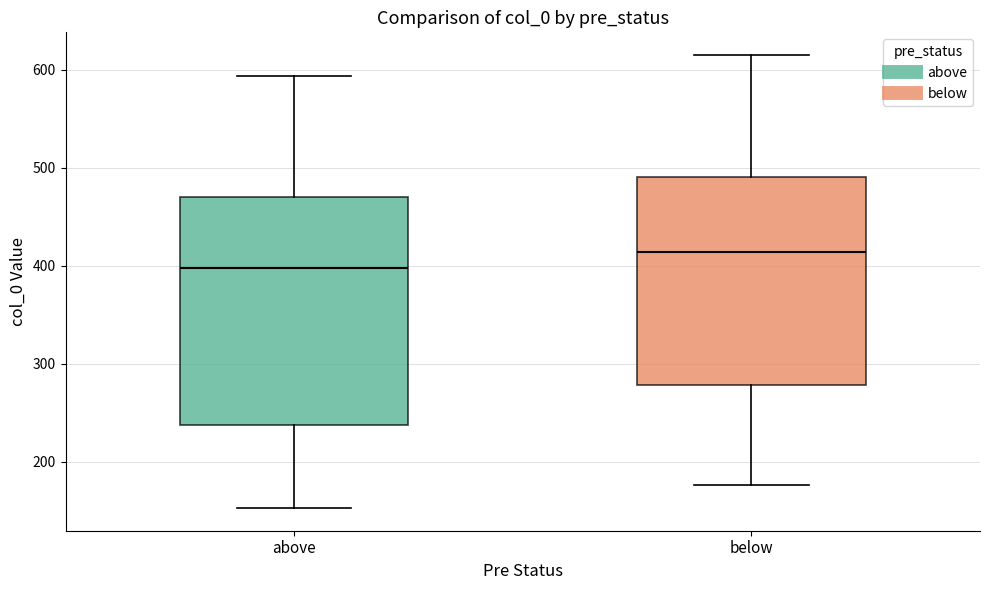

Which box's median line is the highest?

below